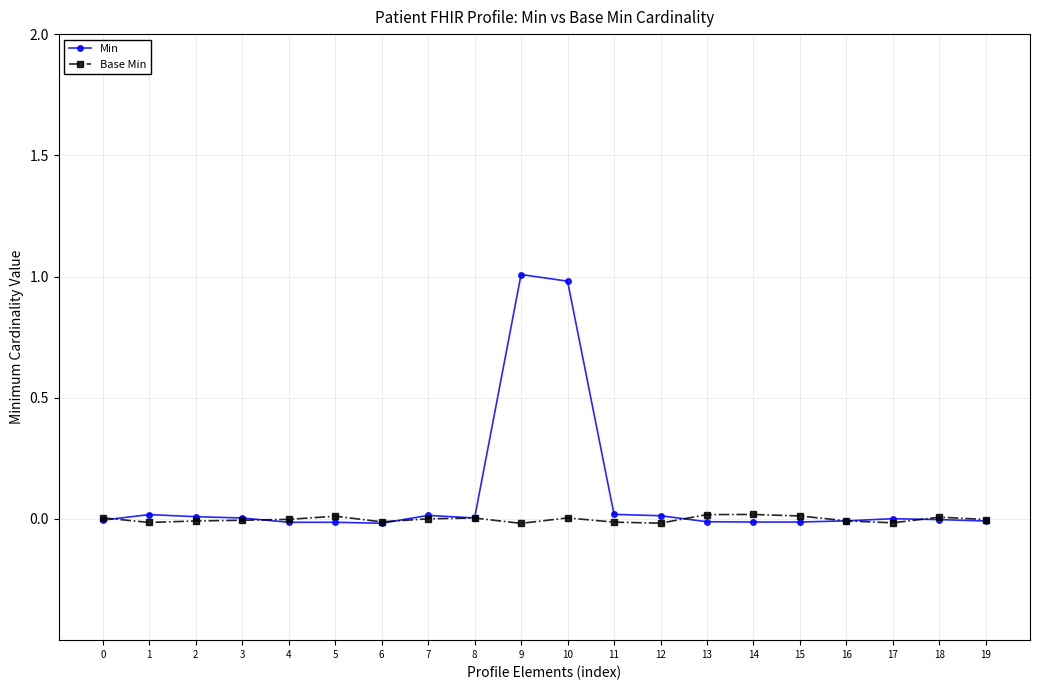

The value of Min at 0 is -0.0. True or false?

True